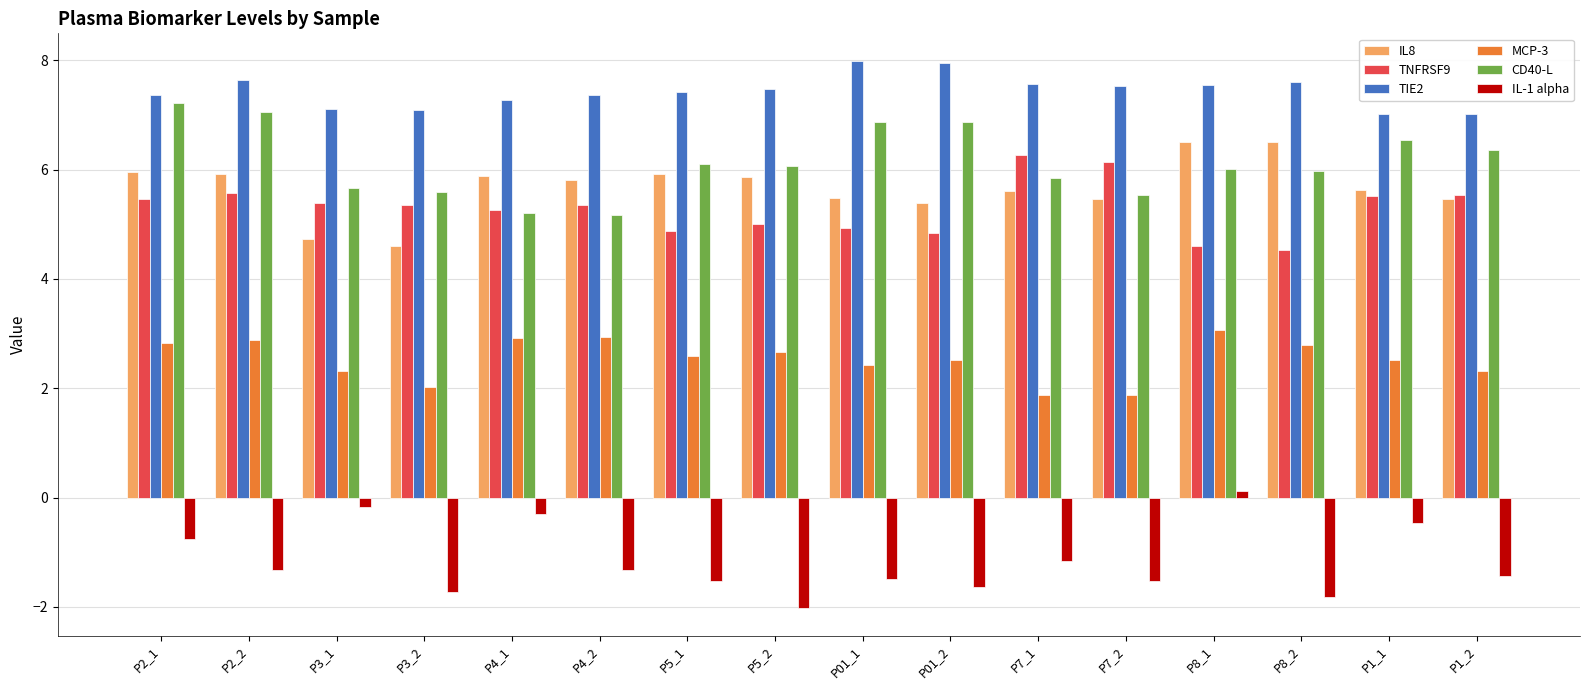

The TIE2 series shows 4.0 at P8_2. True or false?

False